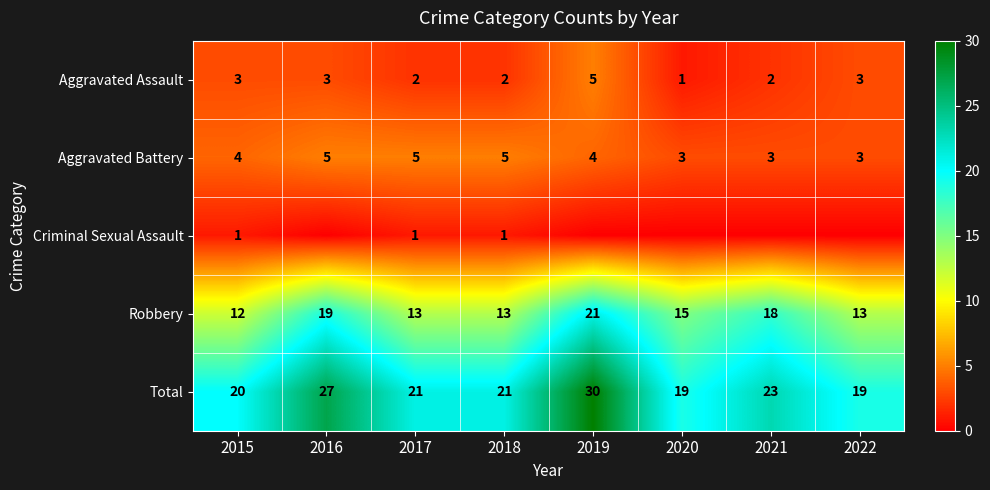

At how many categories does at least one series exceed 15?

8